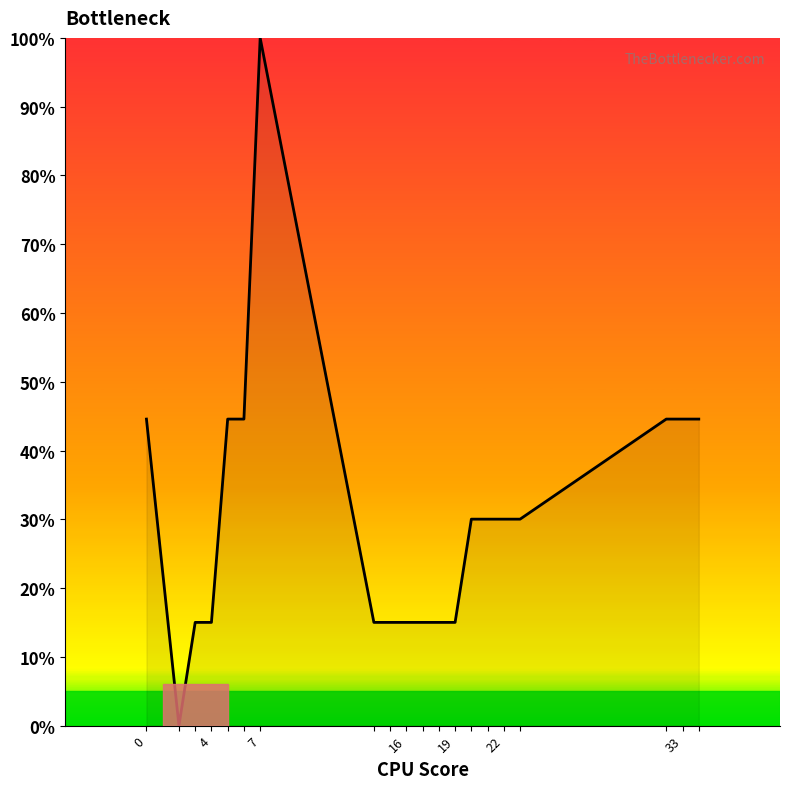

What is the difference between the maximum and minimum values?

100.0